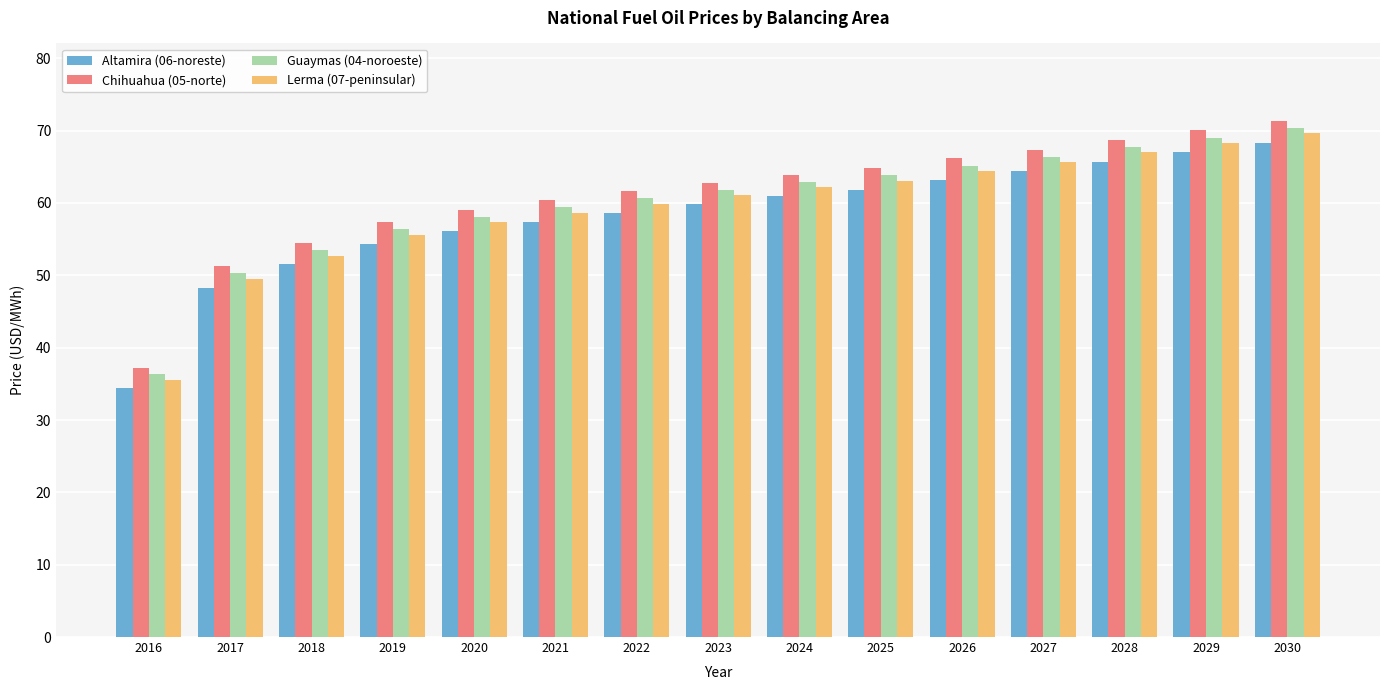

What is the difference between the highest and lowest values at 2018?

2.9